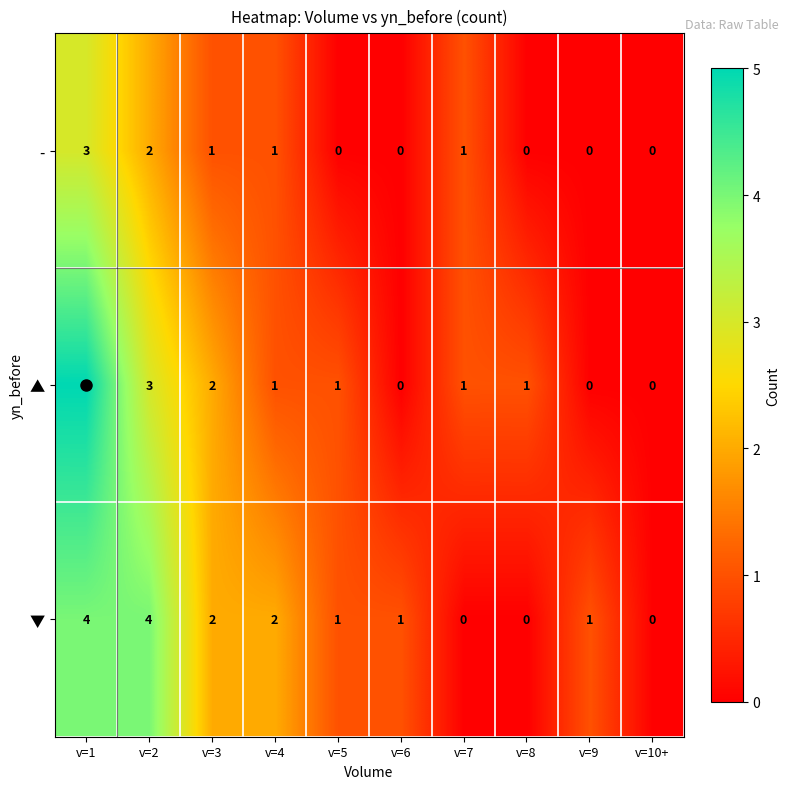

Which category has the highest value across all series?

v=1